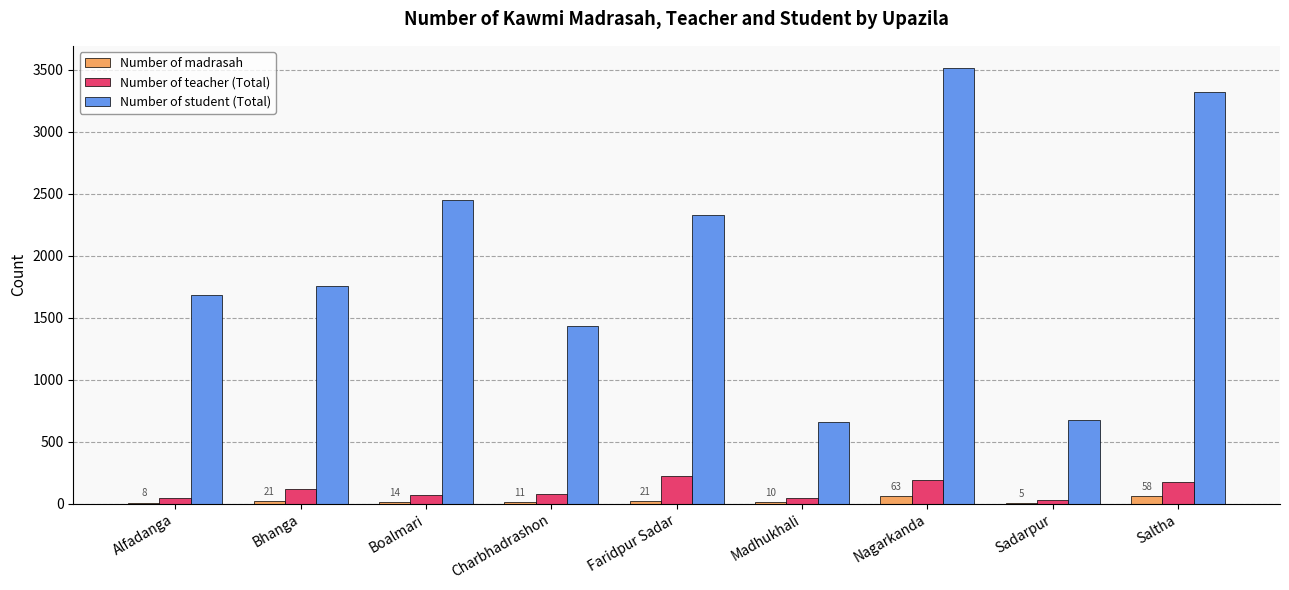

Between Bhanga and Nagarkanda, which series saw the biggest shift?

Number of student (Total)